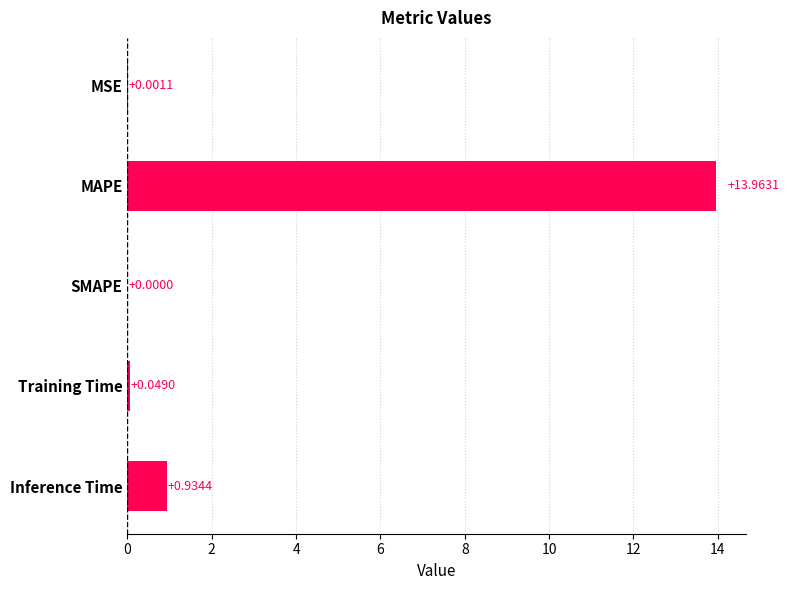

Between MAPE and Training Time, which is larger?

MAPE